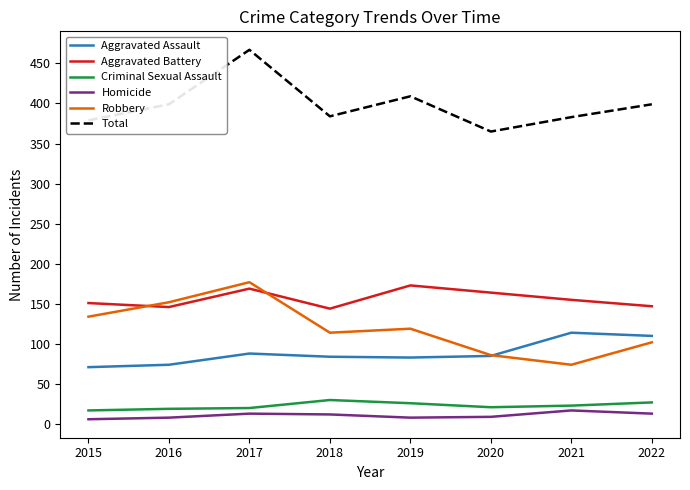

At which label does Robbery reach its minimum?

2021